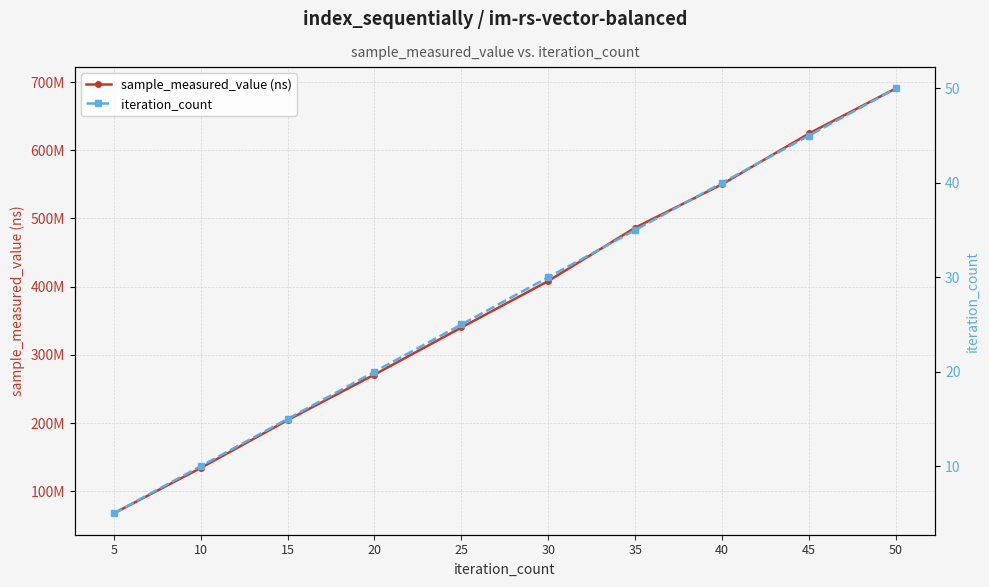

What is the total value across all series at 5?

67450817